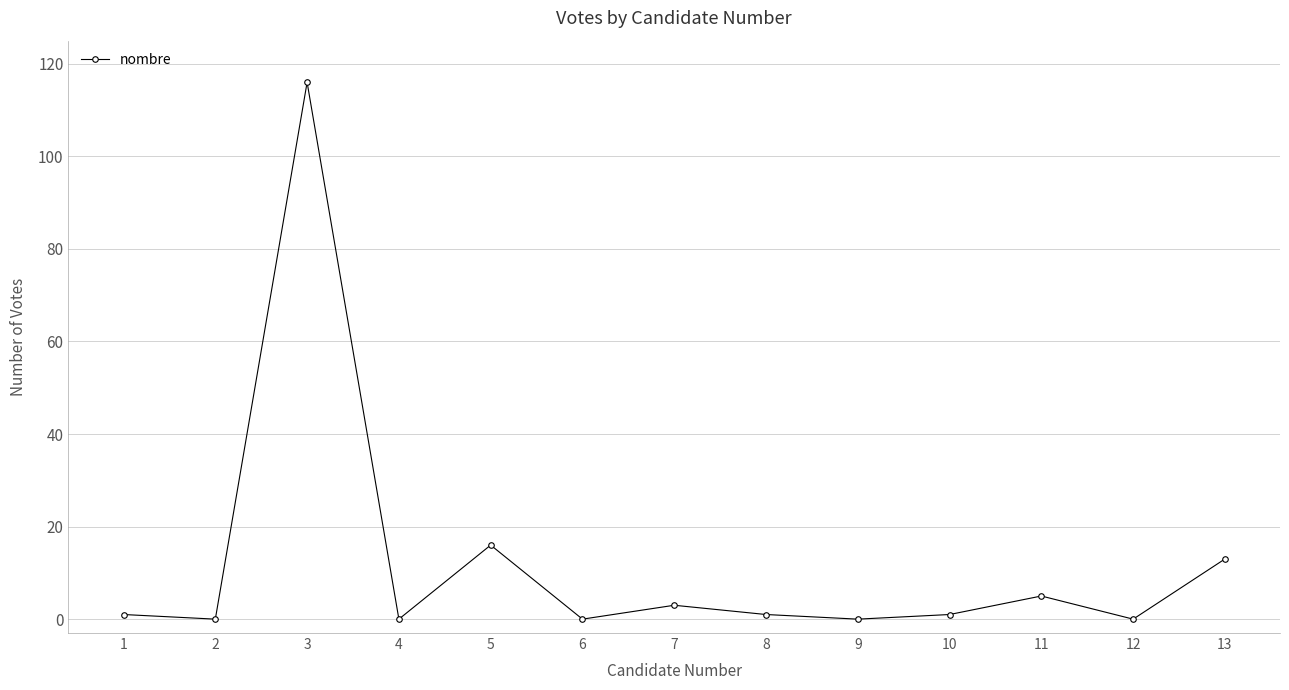

Is it true that the value at 5 is 16?

True